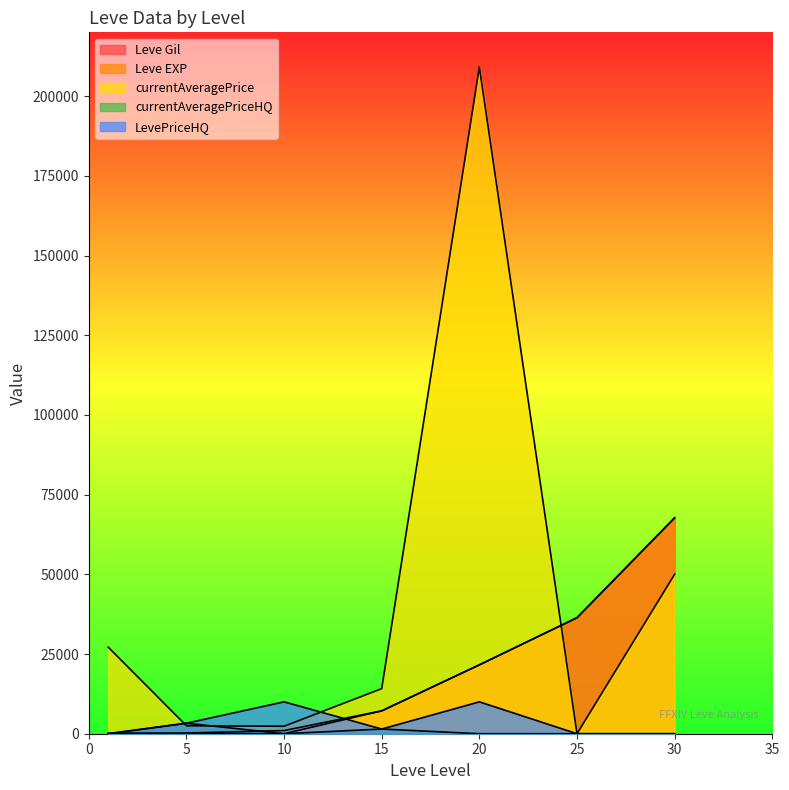

How many lines are shown in the chart?

5